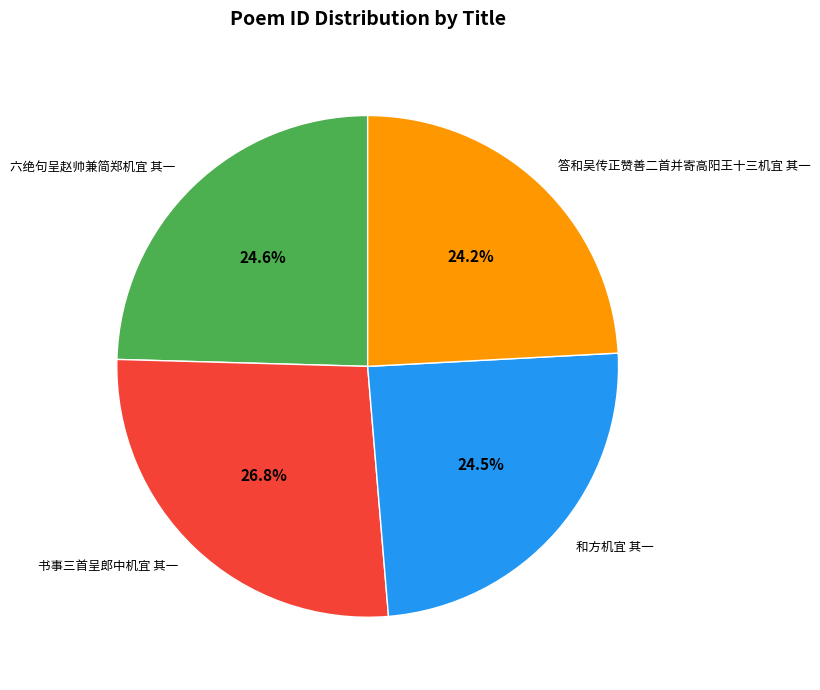

Between 和方机宜 其一 and 书事三首呈郎中机宜 其一, which is larger?

书事三首呈郎中机宜 其一